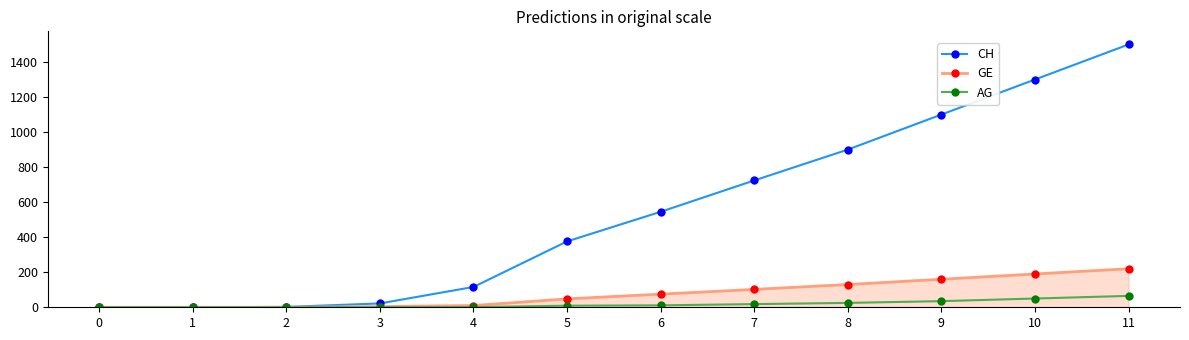

True or false: CH has more than 2 points higher than both neighbors.

False